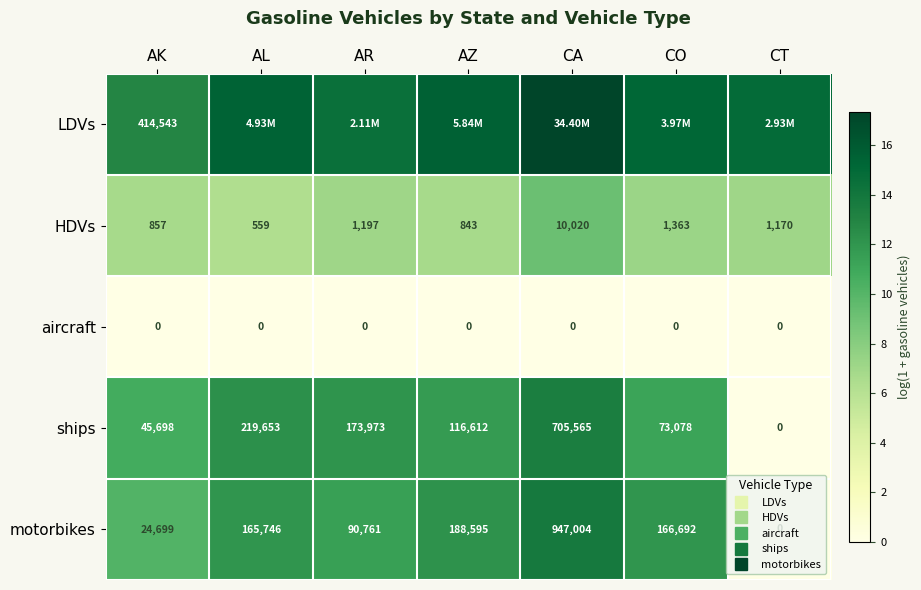

What is the highest value of the motorbikes series?

13.8